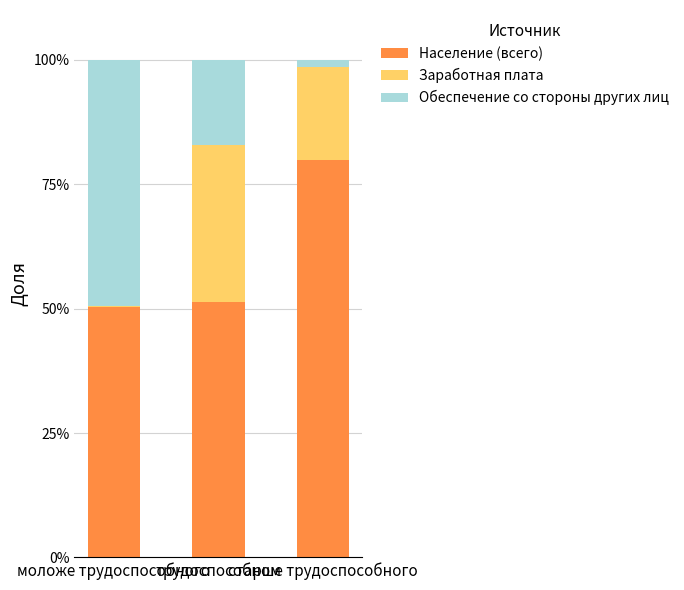

What is the highest value of the Население (всего) series?

79.8